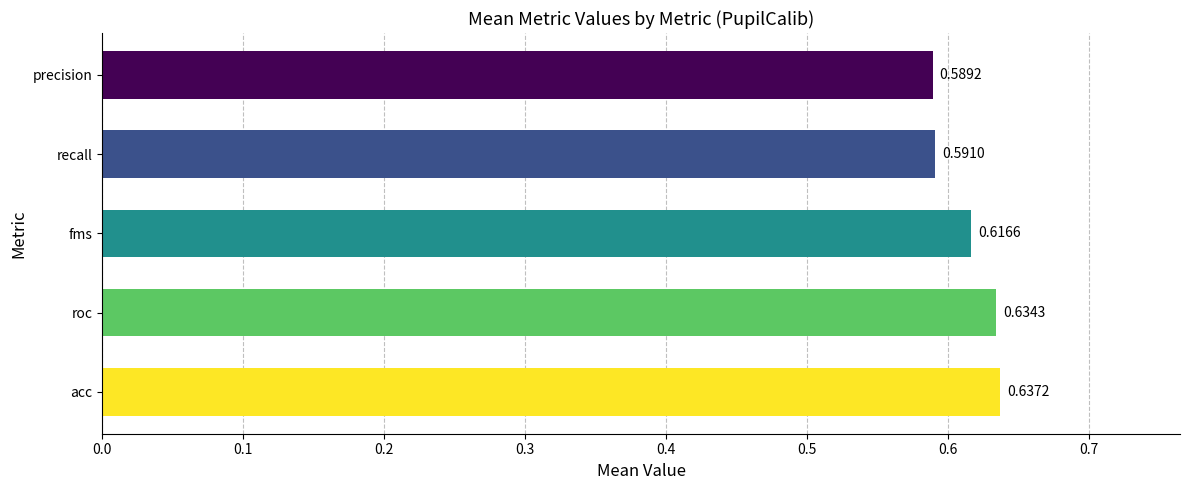

Rank the categories by value from highest to lowest.

acc, roc, fms, recall, precision